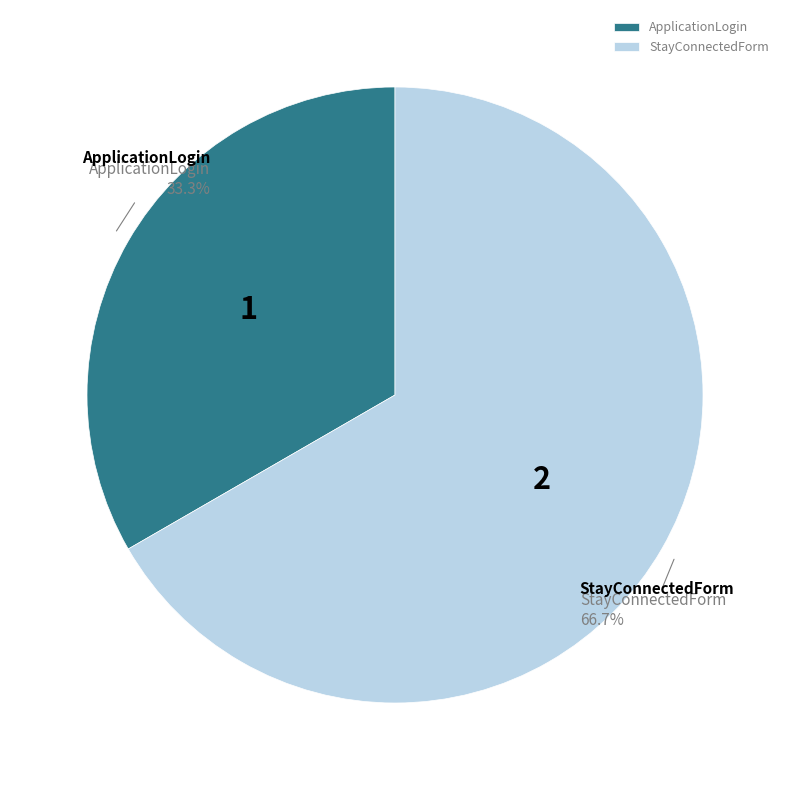

What portion of the pie excludes ApplicationLogin?

66.7%